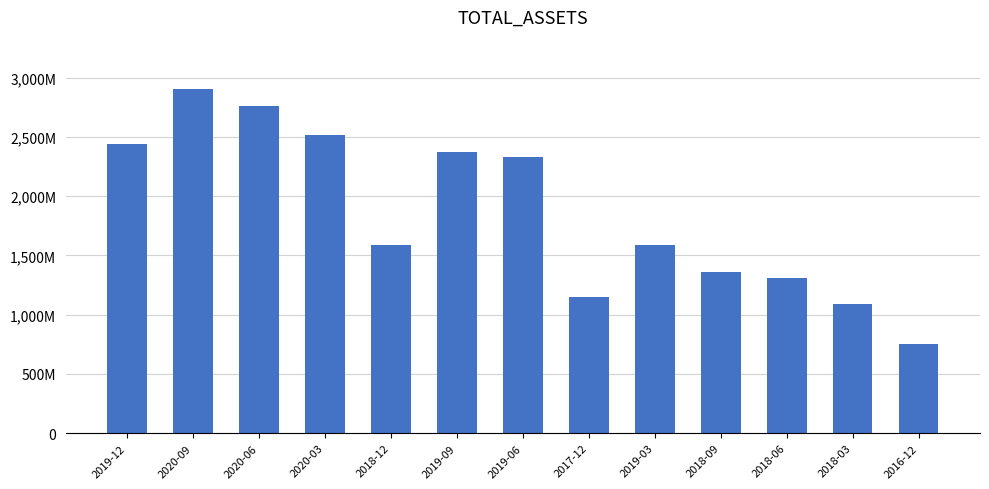

Between 2020-09 and 2019-09, which is larger?

2020-09